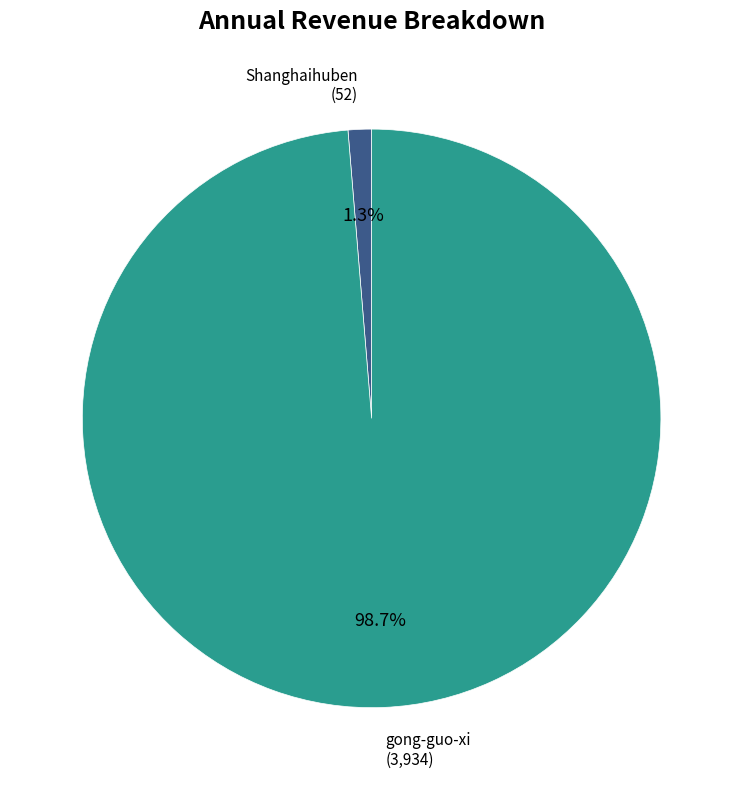

Does any single category account for the majority?

Yes